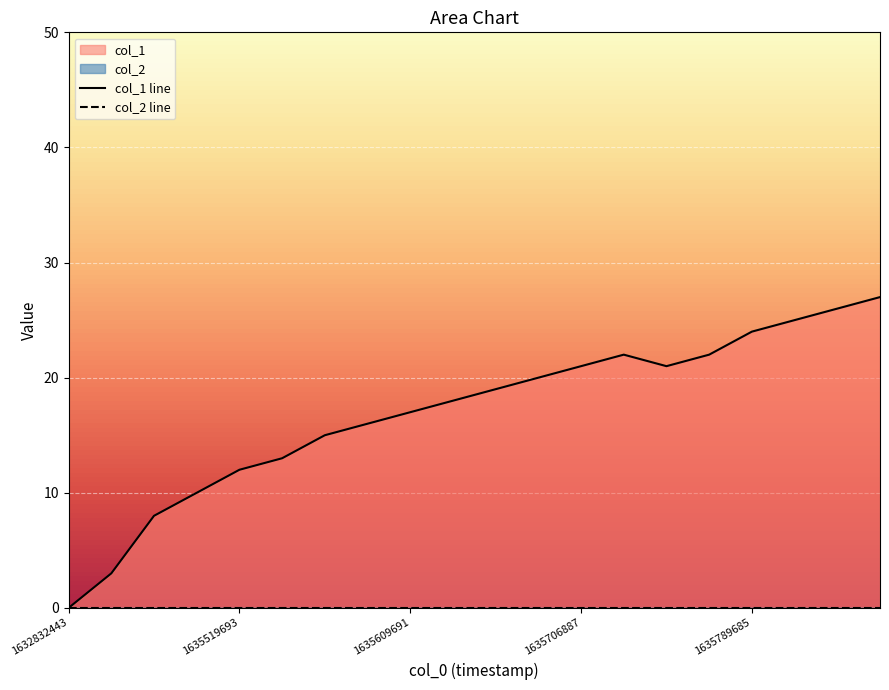

Which label corresponds to the largest value in the chart?

1635948093